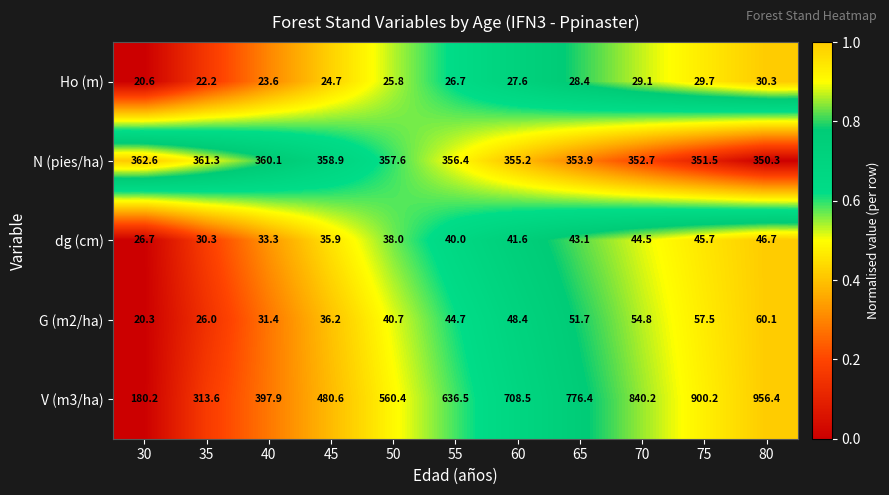

What is the difference between the V (m3/ha) values at 65 and 70?

63.8